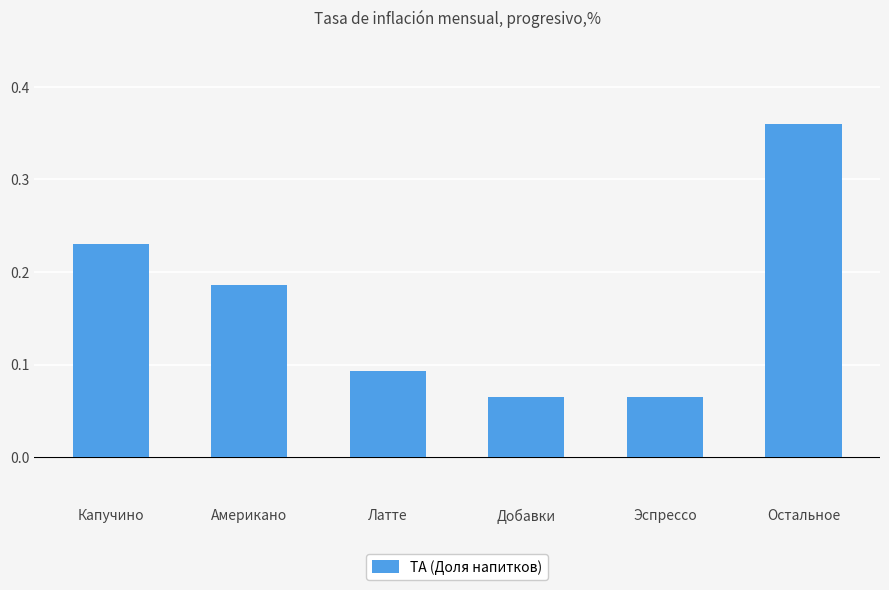

What is the difference between the maximum and minimum values?

0.3